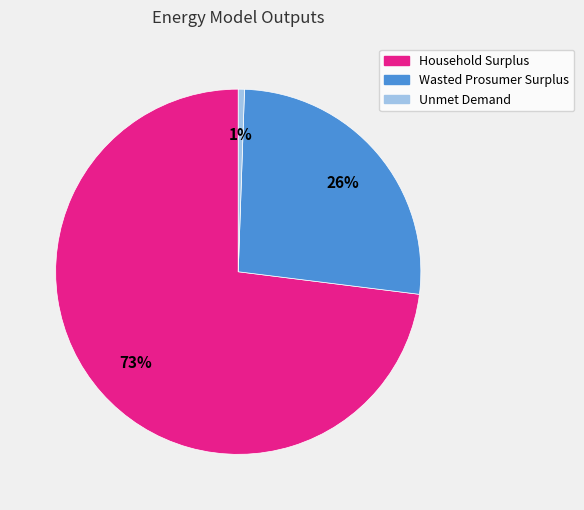

Combined, do Wasted Prosumer Surplus and Household Surplus account for over 50%?

Yes